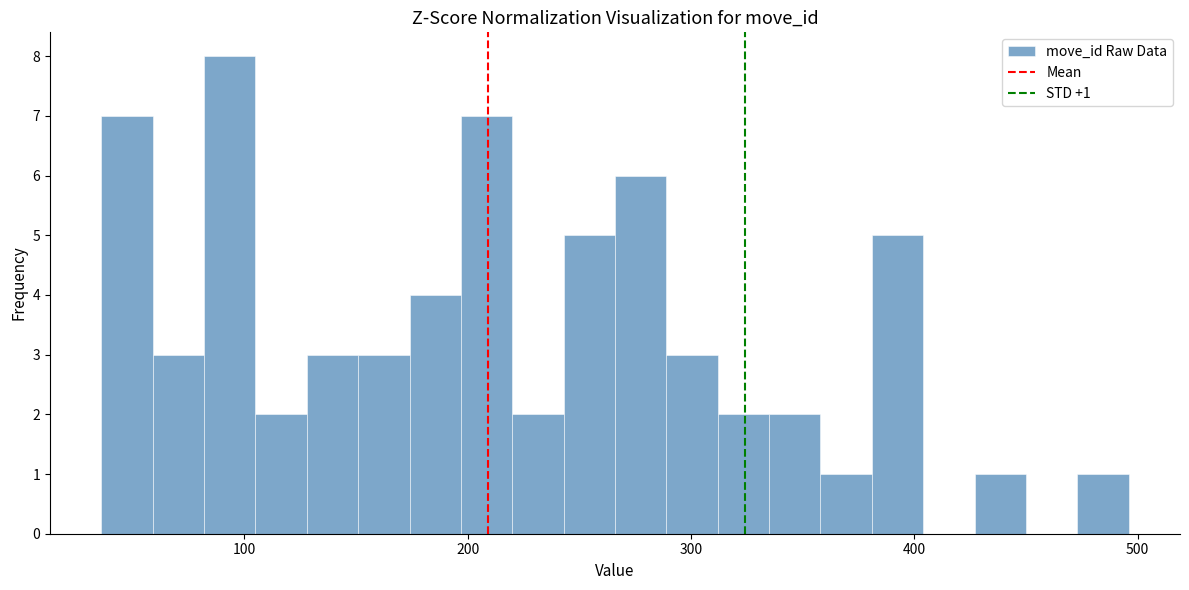

Read against the x-axis, roughly where is the centre of the tallest bar?

90